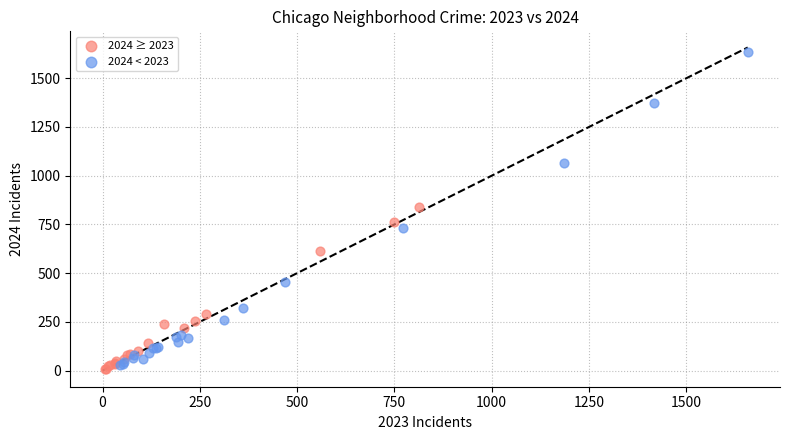

What are all the series names shown in the legend?

2024 ≥ 2023, 2024 < 2023